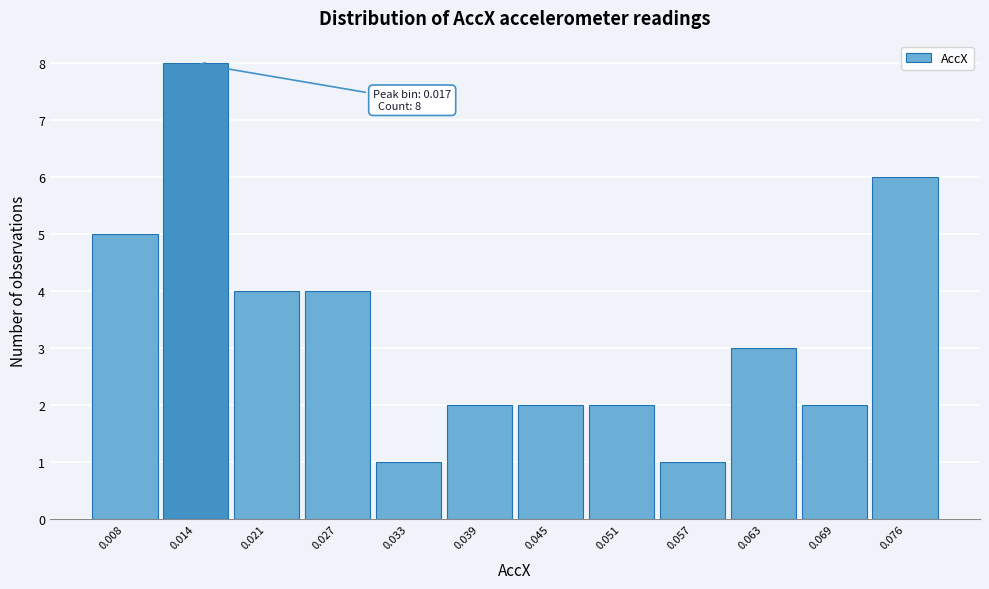

Reading left to right, list all the values displayed in this chart.

0.008=5	0.014=8	0.021=4	0.027=4	0.033=1	0.039=2	0.045=2	0.051=2	0.057=1	0.063=3	0.069=2	0.076=6